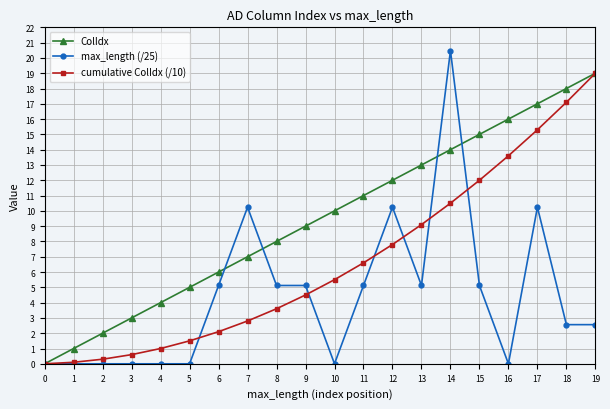

Reading left to right, what are all the values shown in this chart?

ColIdx: 0.0	1.0	2.0	3.0	4.0	5.0	6.0	7.0	8.0	9.0	10.0	11.0	12.0	13.0	14.0	15.0	16.0	17.0	18.0	19.0
max_length (/25): 0.0	0.0	0.0	0.0	0.0	0.0	5.1	10.2	5.1	5.1	0.0	5.1	10.2	5.1	20.5	5.1	0.0	10.2	2.6	2.6
cumulative ColIdx (/10): 0.0	0.1	0.3	0.6	1.0	1.5	2.1	2.8	3.6	4.5	5.5	6.6	7.8	9.1	10.5	12.0	13.6	15.3	17.1	19.0